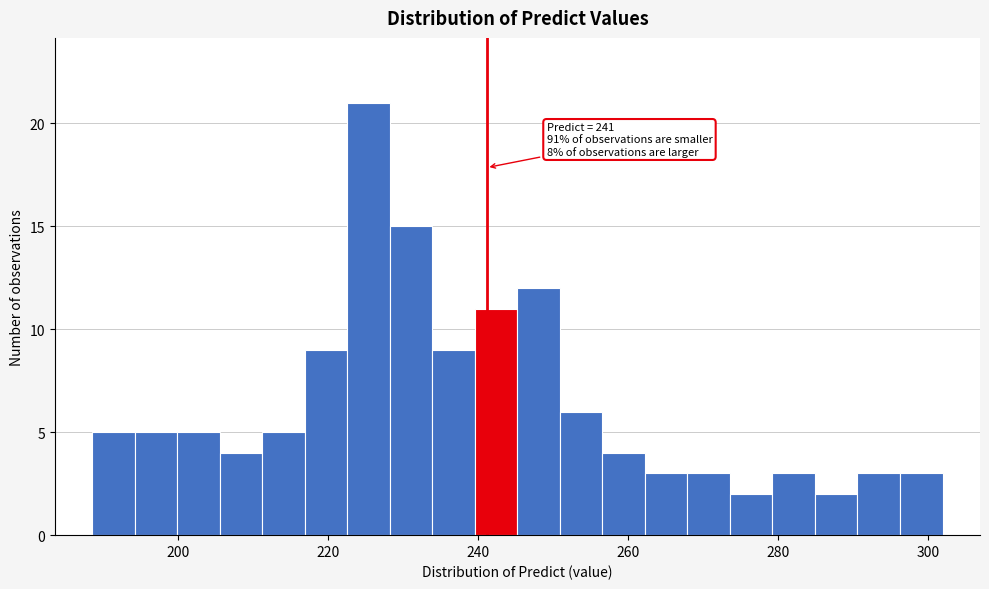

Read against the x-axis, roughly where is the centre of the tallest bar?

226